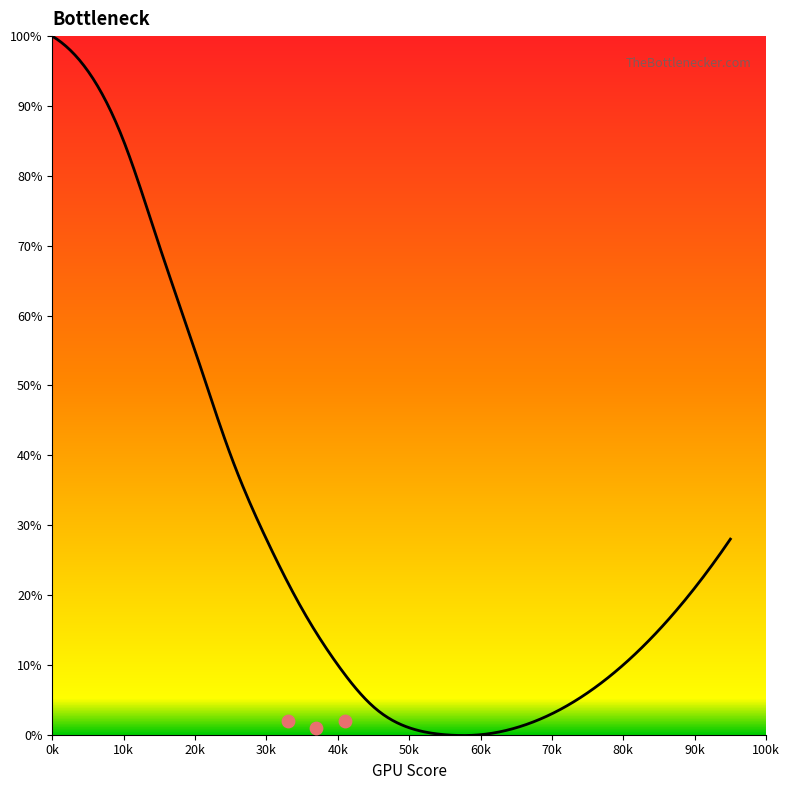

What is the change in value from 60 to 90?

+21